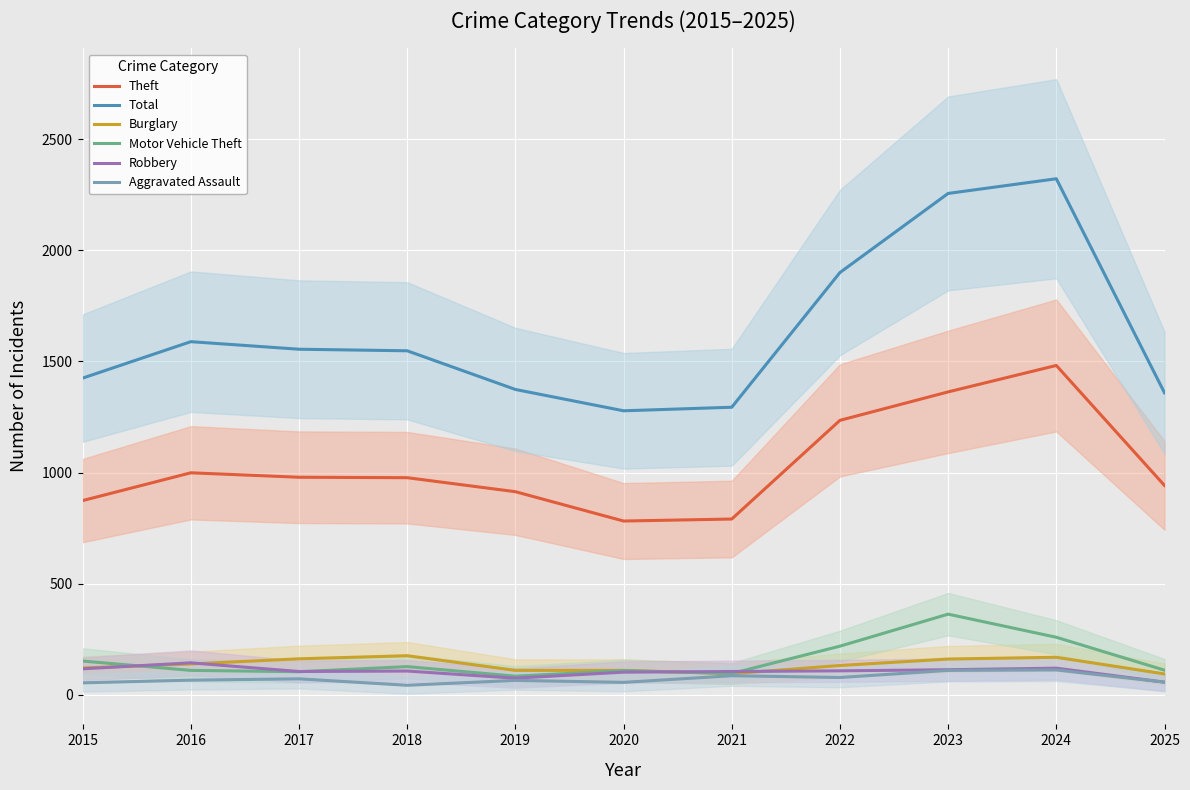

At which label is Total closest to 1800?

2022